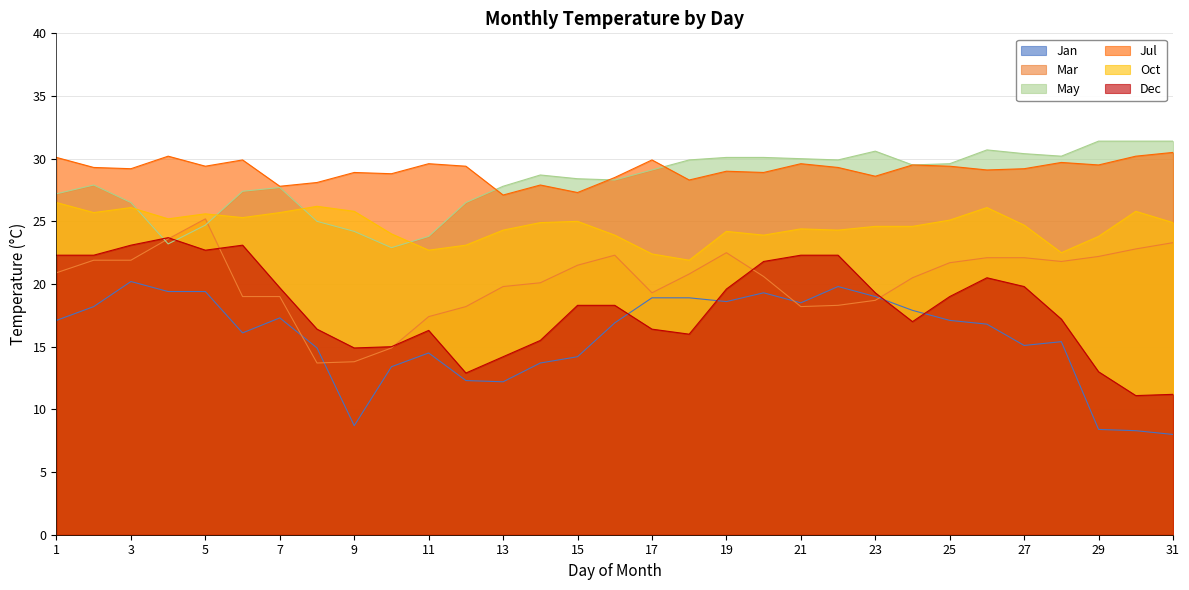

What is the difference between the second highest and minimum values in the Jan series?

11.8